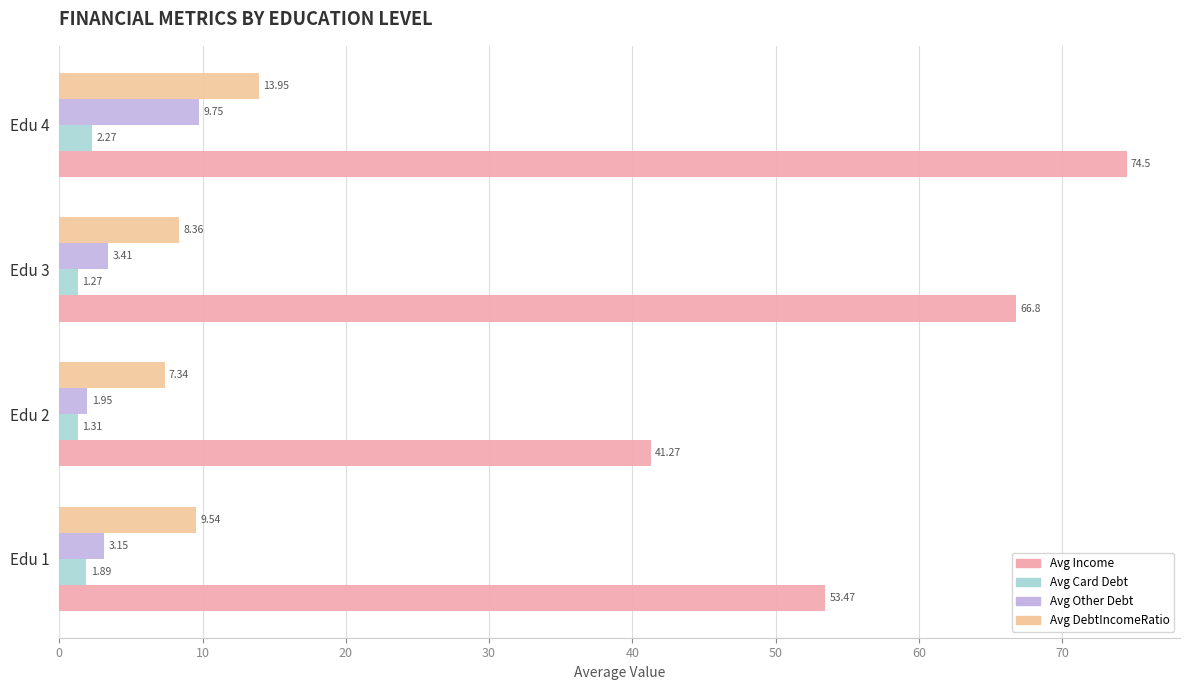

Which label corresponds to the largest value in the chart?

Edu 4